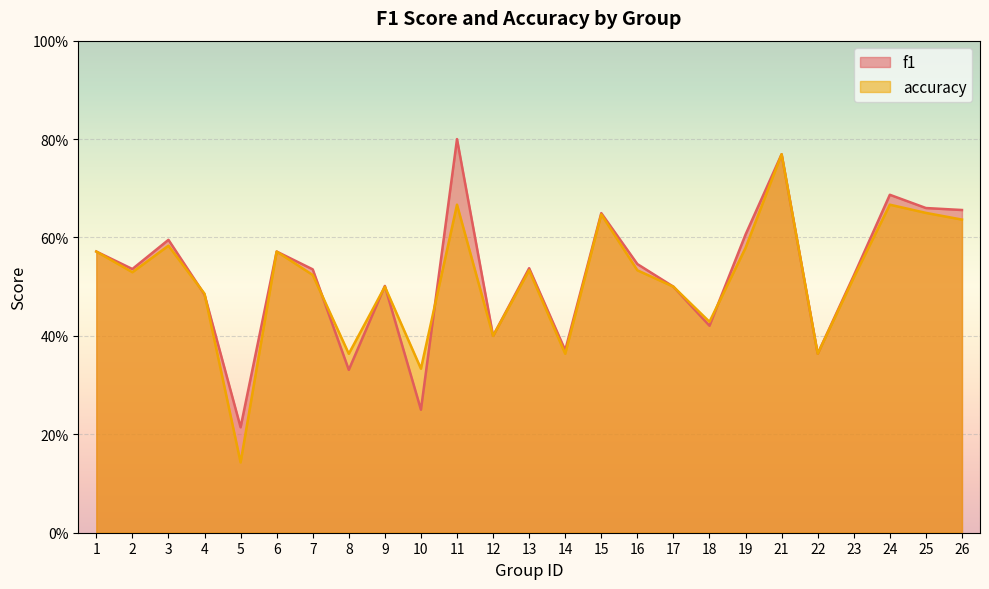

Reading left to right, what are all the values shown in this chart?

f1: 0.6	0.5	0.6	0.5	0.2	0.6	0.5	0.3	0.5	0.2	0.8	0.4	0.5	0.4	0.6	0.5	0.5	0.4	0.6	0.8	0.4	0.5	0.7	0.7	0.7
accuracy: 0.6	0.5	0.6	0.5	0.1	0.6	0.5	0.4	0.5	0.3	0.7	0.4	0.5	0.4	0.6	0.5	0.5	0.4	0.6	0.8	0.4	0.5	0.7	0.7	0.6